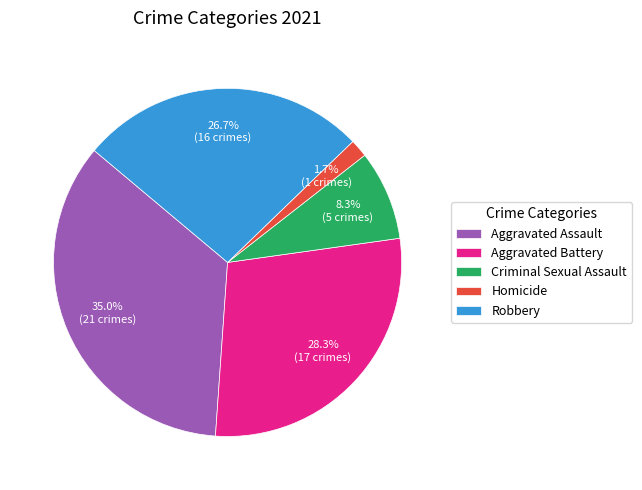

Is Criminal Sexual Assault the majority of the pie?

No